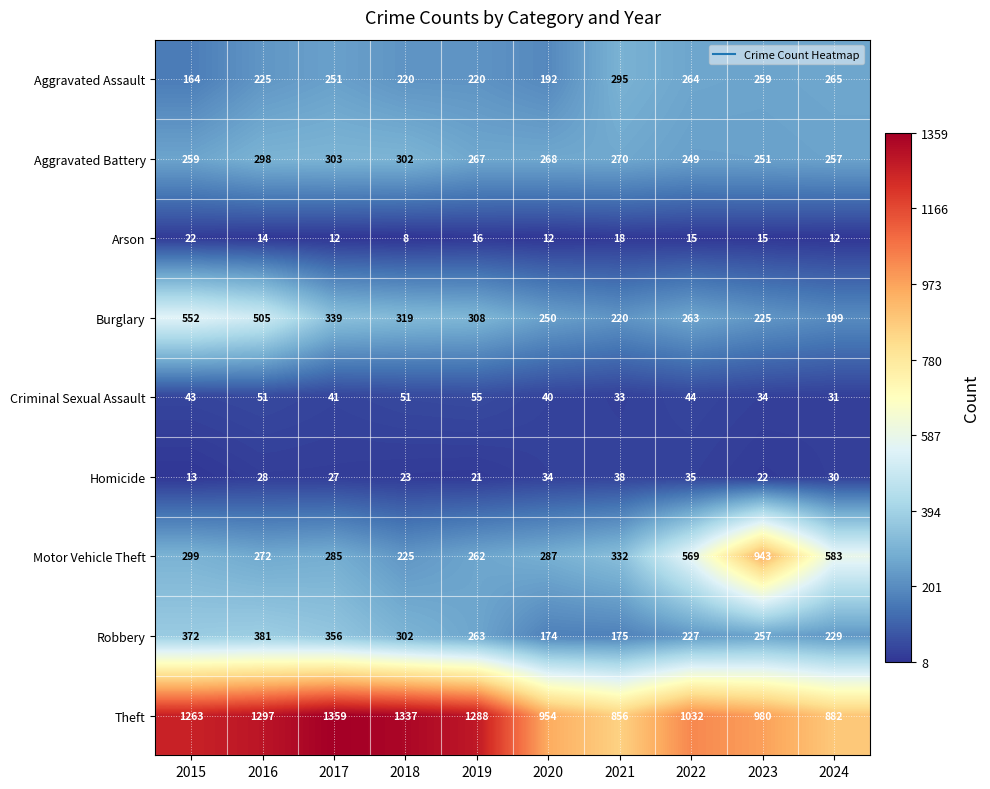

Is it true that Burglary equals 552 at 2015?

True